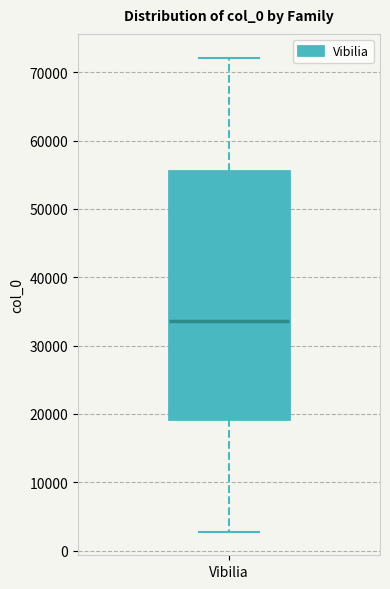

Transcribe this box plot: give where the median line is, the range the box spans, and where the two whiskers end, as read against the y-axis. The values are not printed on the chart, so give them approximately, as read against the axis.

median 34000, box 19000 to 56000, whiskers 3000 to 72000